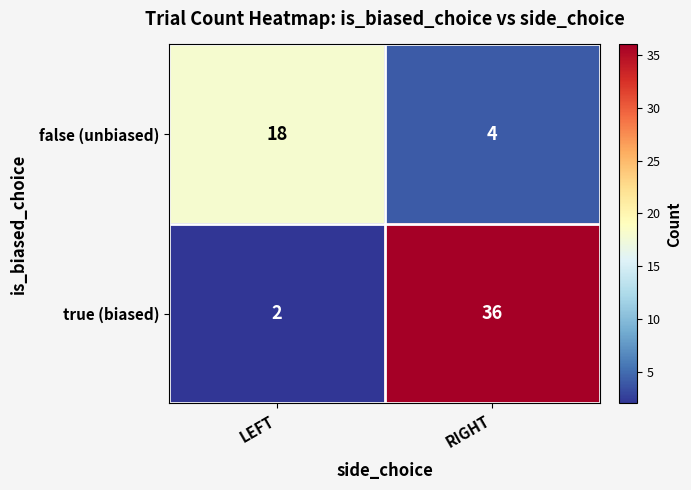

Rank the series at LEFT from highest to lowest value.

false (unbiased), true (biased)